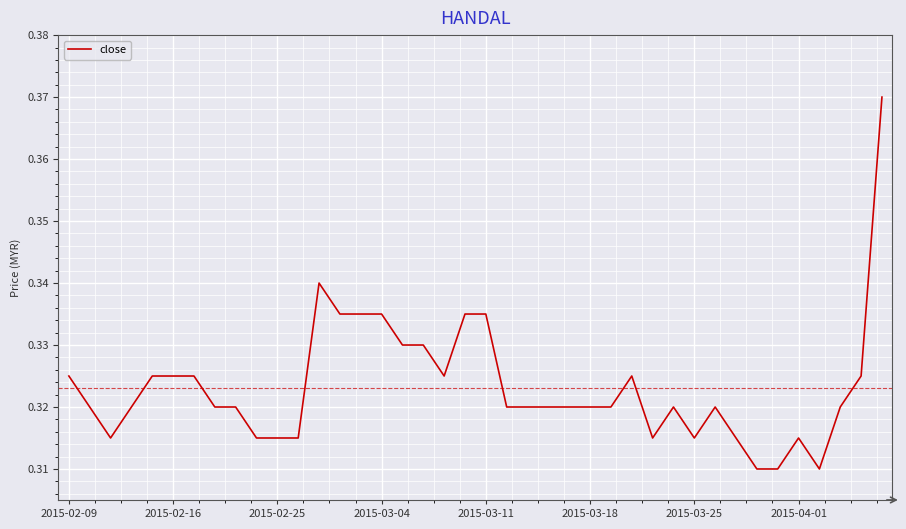

What is the difference between the maximum and minimum values?

0.1